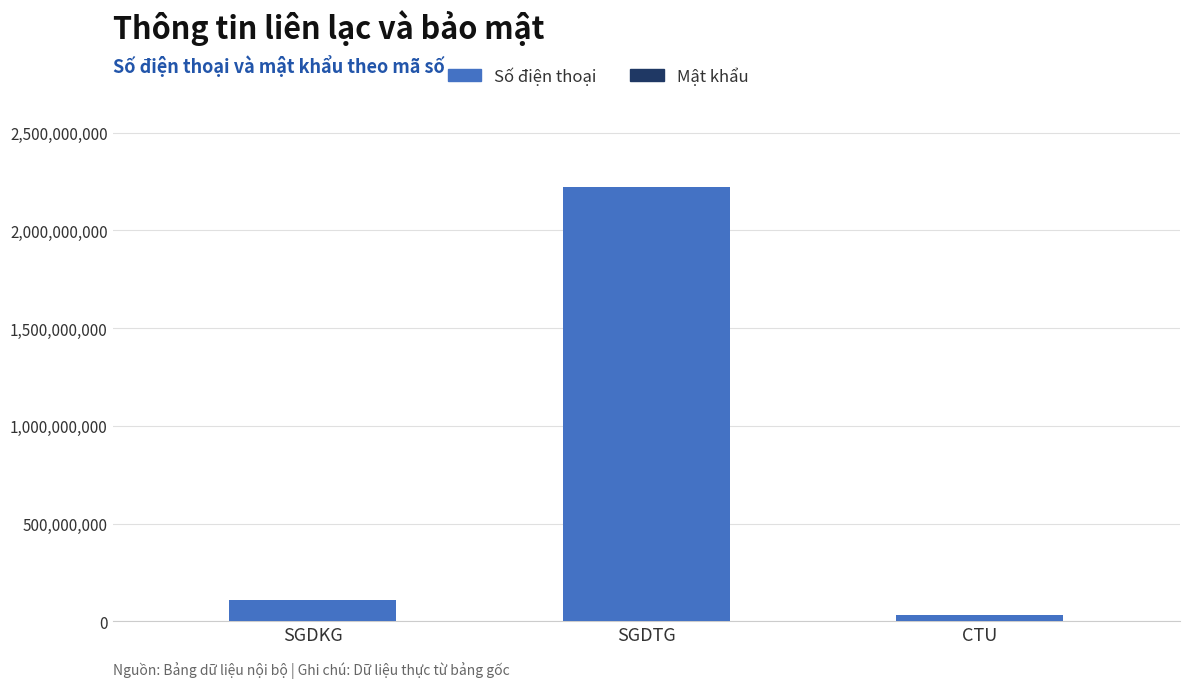

How many categories are shown in the chart?

3